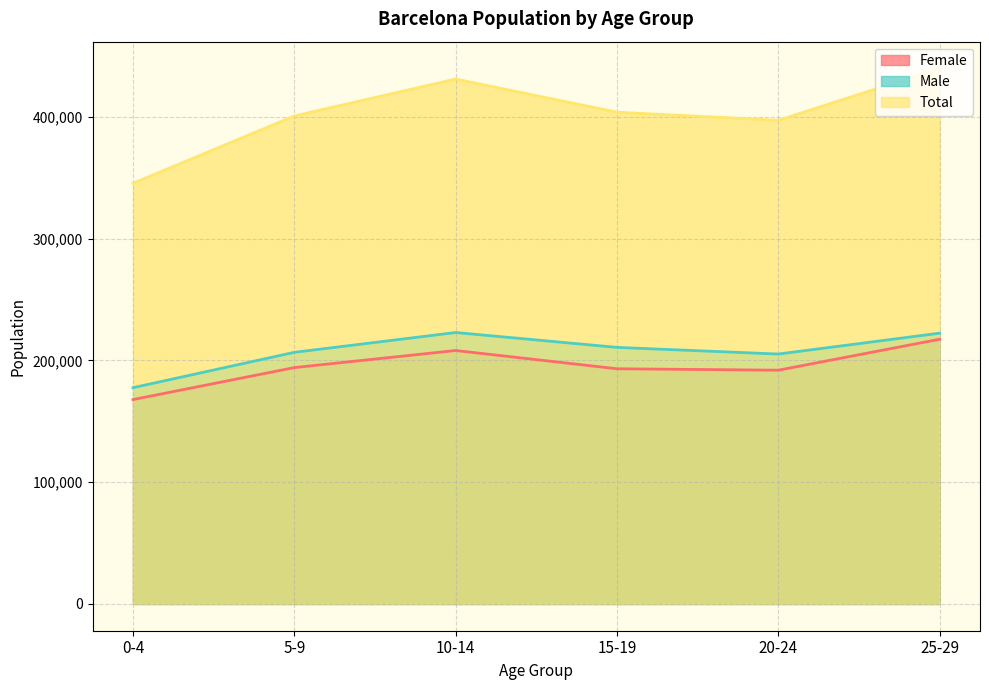

Does the chart have visible grid lines?

Yes